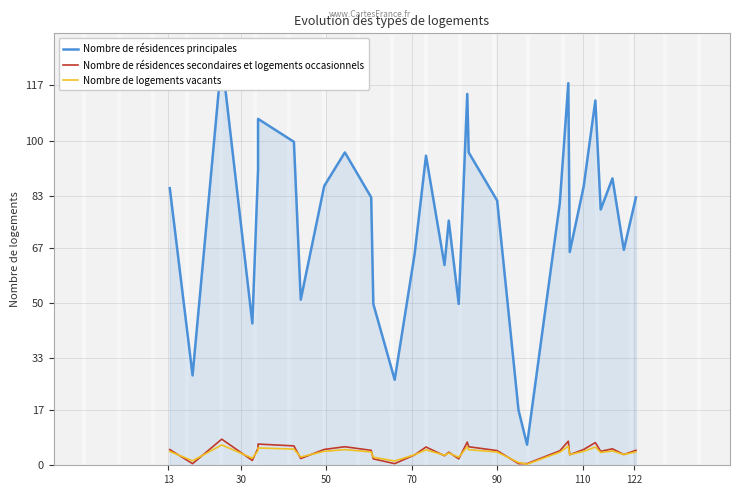

Which series has the largest range (max minus min)?

Nombre de résidences principales